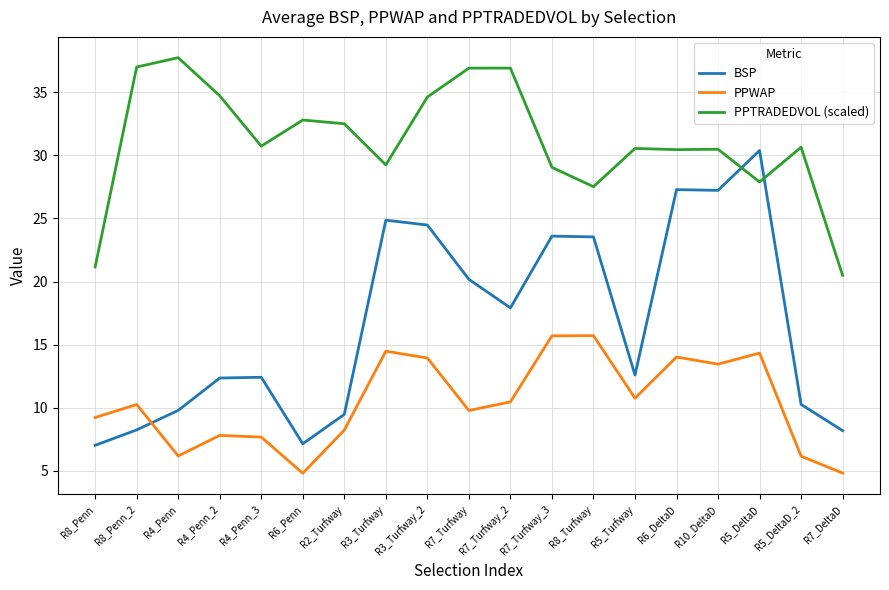

Is the value of BSP at R4_Penn_2 greater than the value of PPWAP at R6_DeltaD?

No